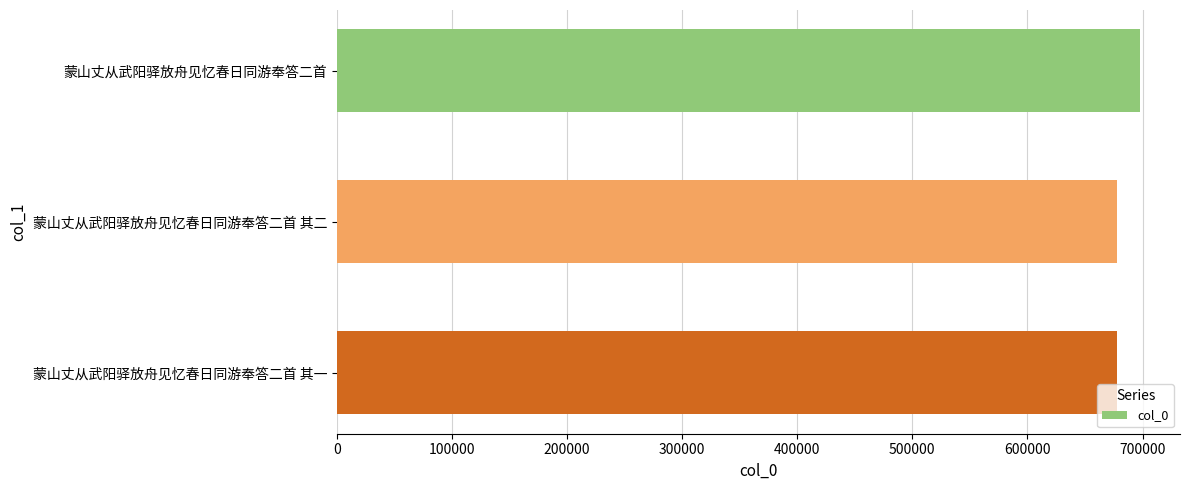

What value does the data have at 蒙山丈从武阳驿放舟见忆春日同游奉答二首 其一?

677688